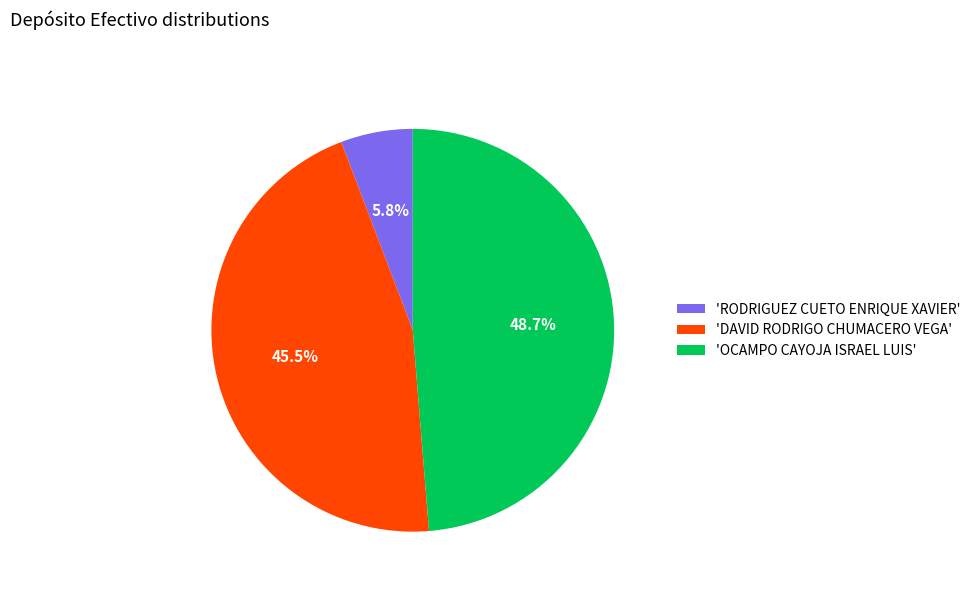

To the nearest percent, what is the average slice percentage?

33%